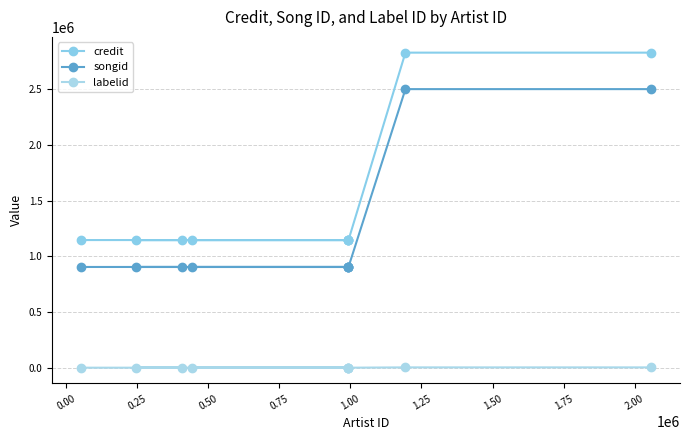

What is the average value of the credit series?

1483636